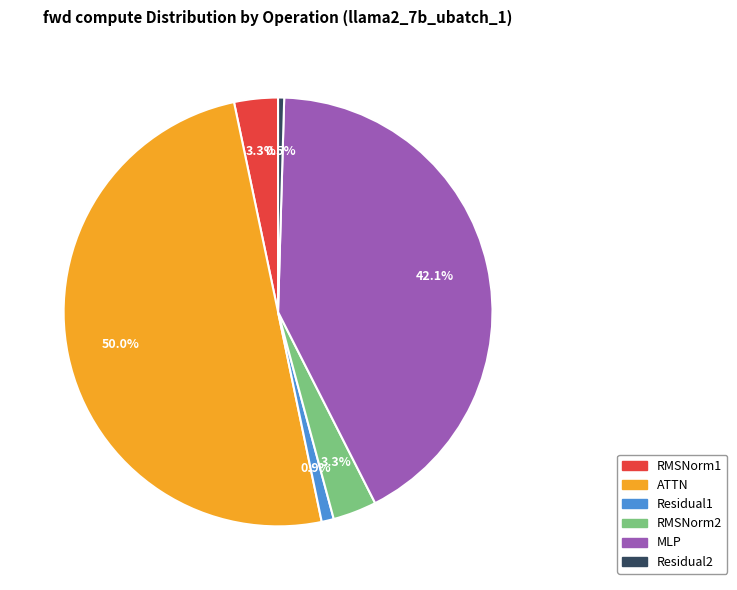

What percentage is the RMSNorm2 slice, to the nearest percent?

3%